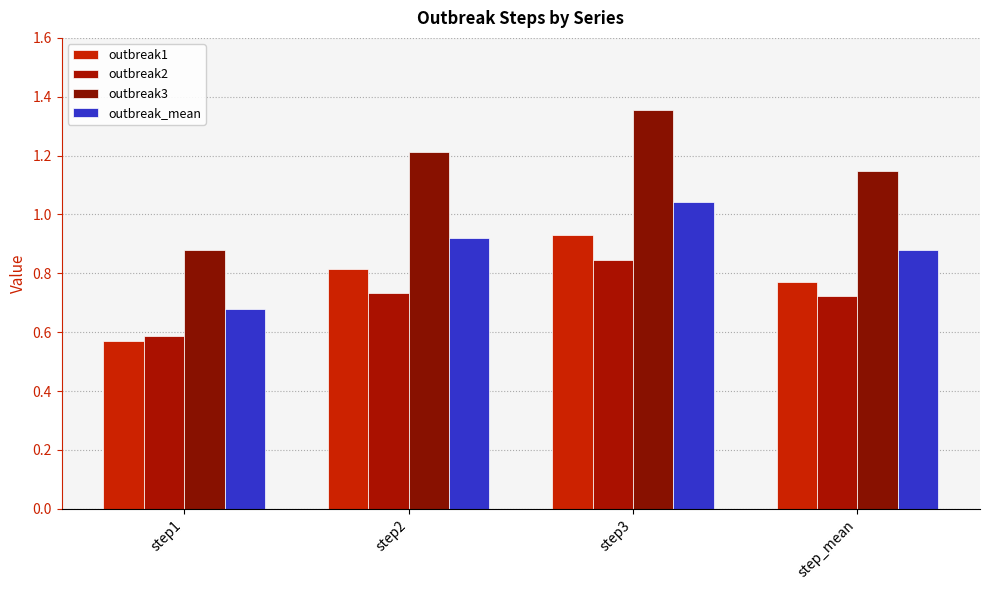

Reading left to right, extract all data points from this chart.

outbreak1: step1=0.6	step2=0.8	step3=0.9	step_mean=0.8
outbreak2: step1=0.6	step2=0.7	step3=0.8	step_mean=0.7
outbreak3: step1=0.9	step2=1.2	step3=1.4	step_mean=1.1
outbreak_mean: step1=0.7	step2=0.9	step3=1.0	step_mean=0.9